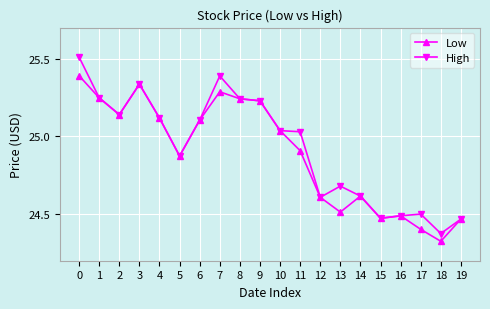

Which series has the widest spread of values?

High